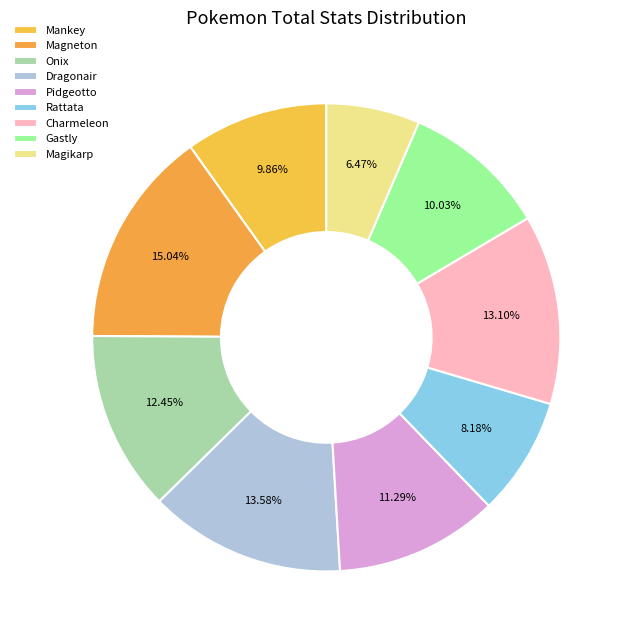

What percentage is the Charmeleon slice, to the nearest percent?

13%